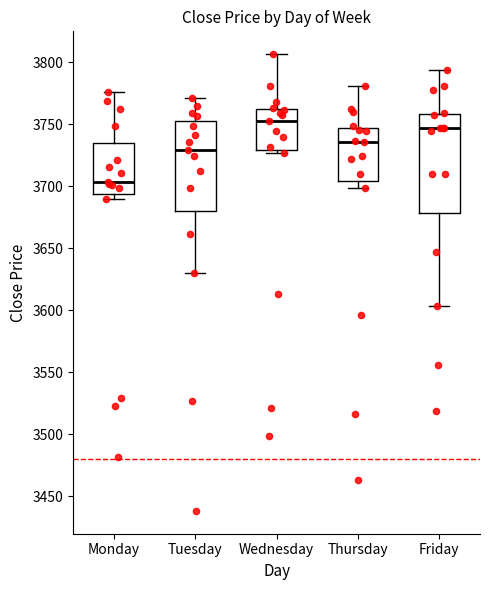

Which box has the highest median line?

Wednesday